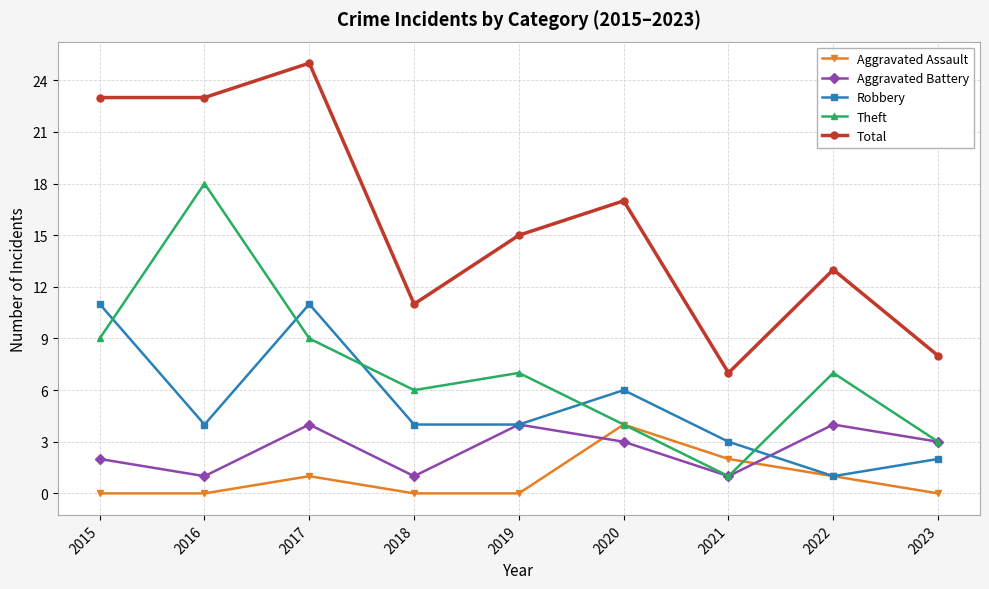

True or false: Aggravated Assault has a value of 1 at 2017.

True